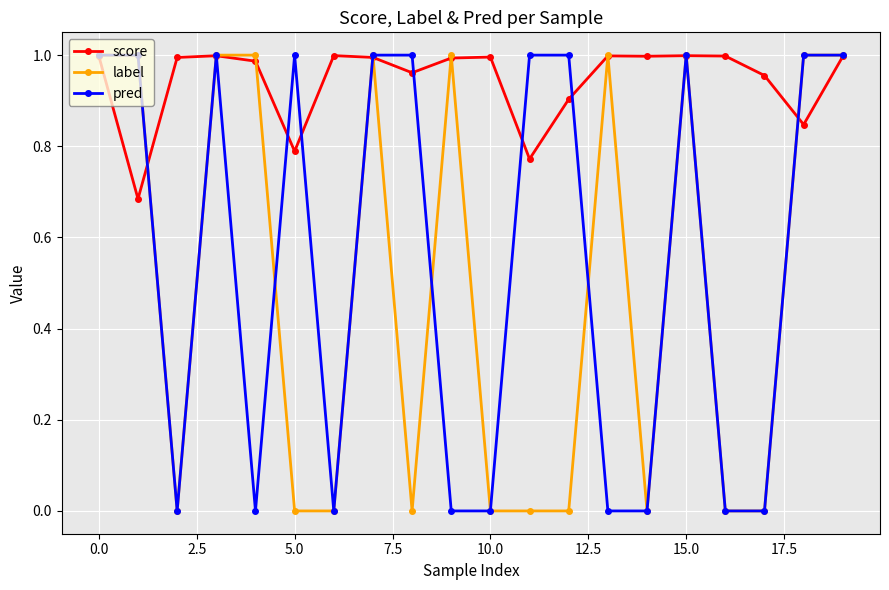

What are all the series names shown in the legend?

score, label, pred